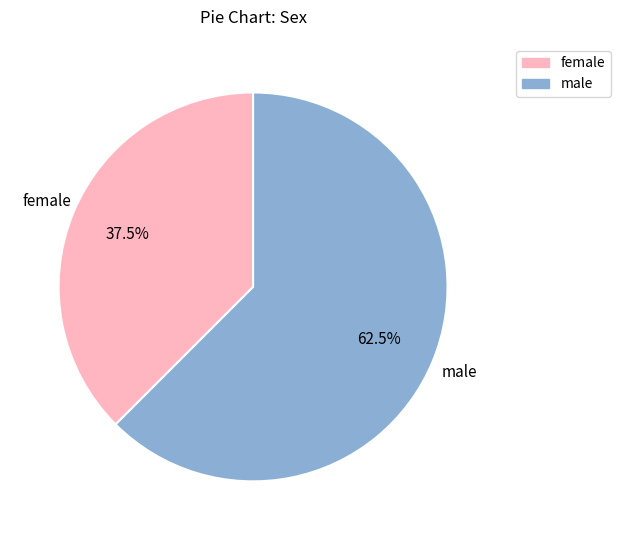

Is there a majority slice in this chart?

Yes